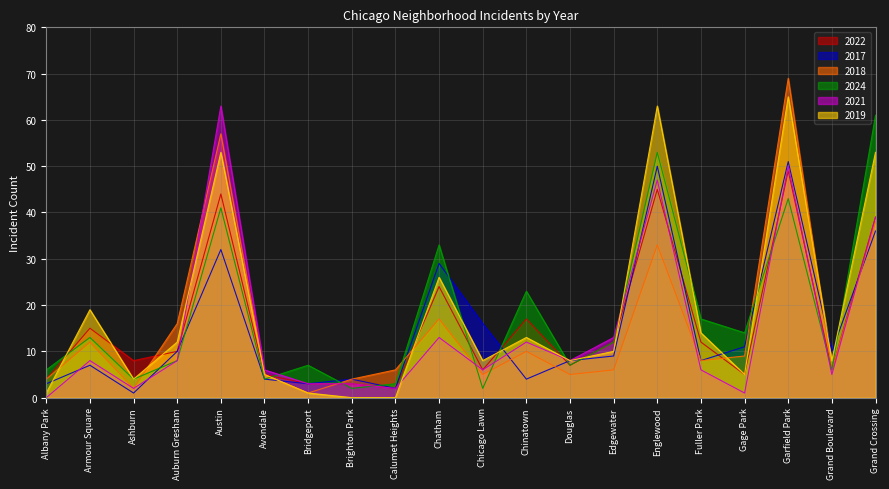

Where is the first local maximum for 2021?

Armour Square